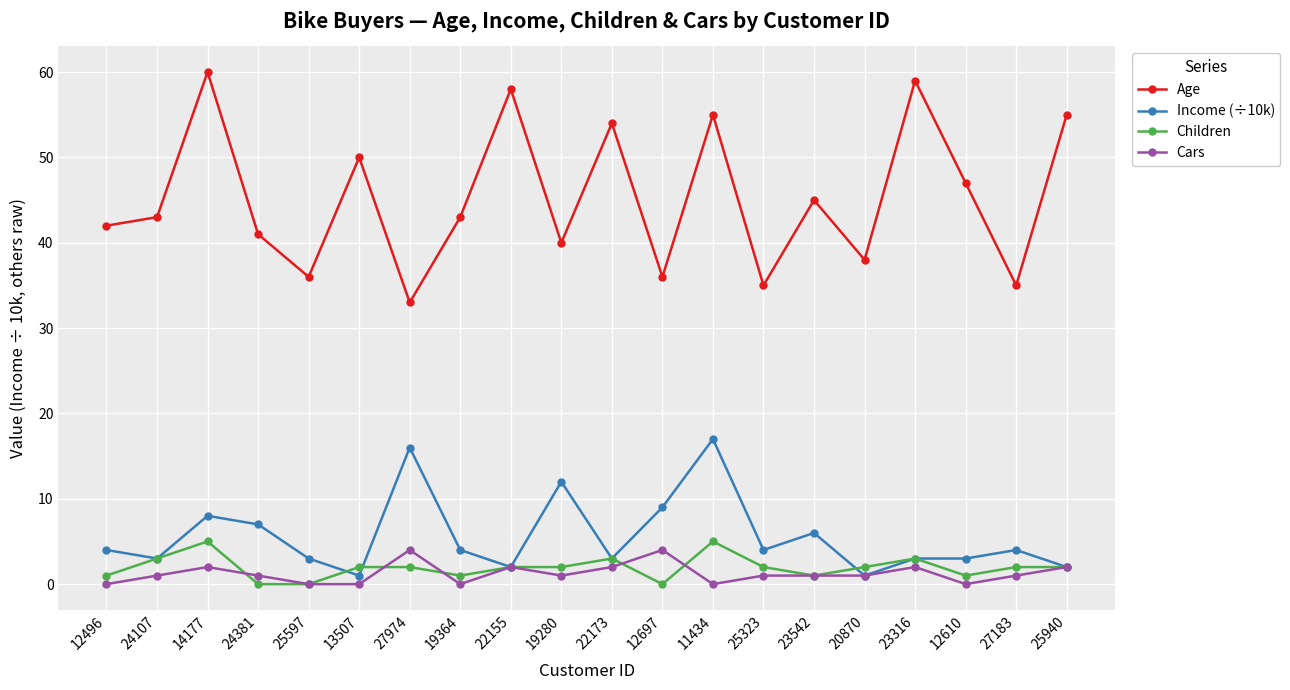

Which category has the highest value in the Age series?

14177